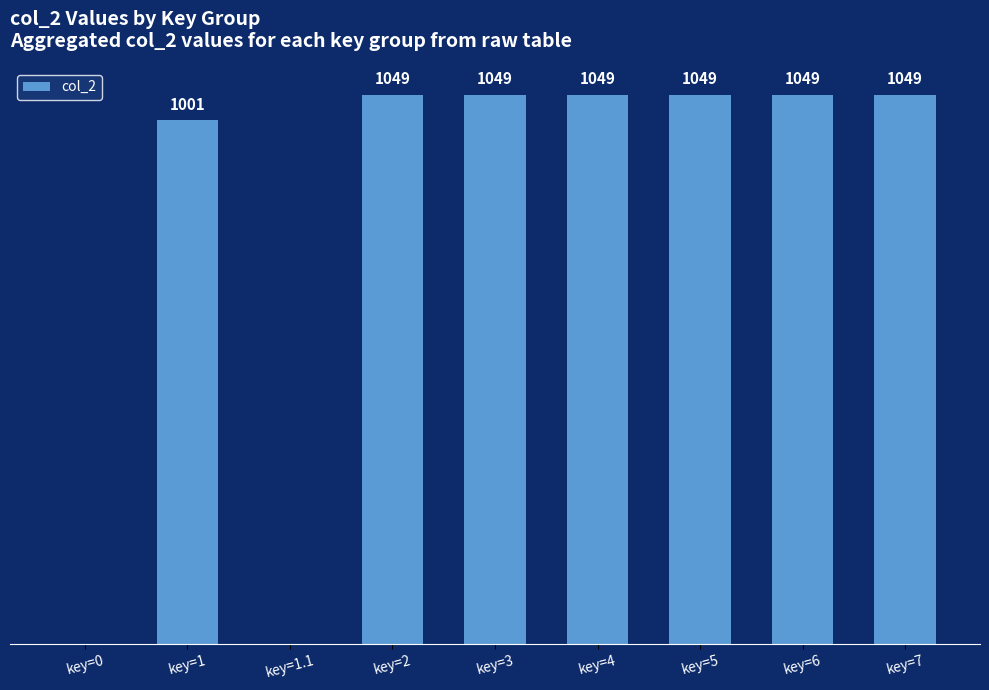

Which has a higher value, key=1 or key=1.1?

key=1